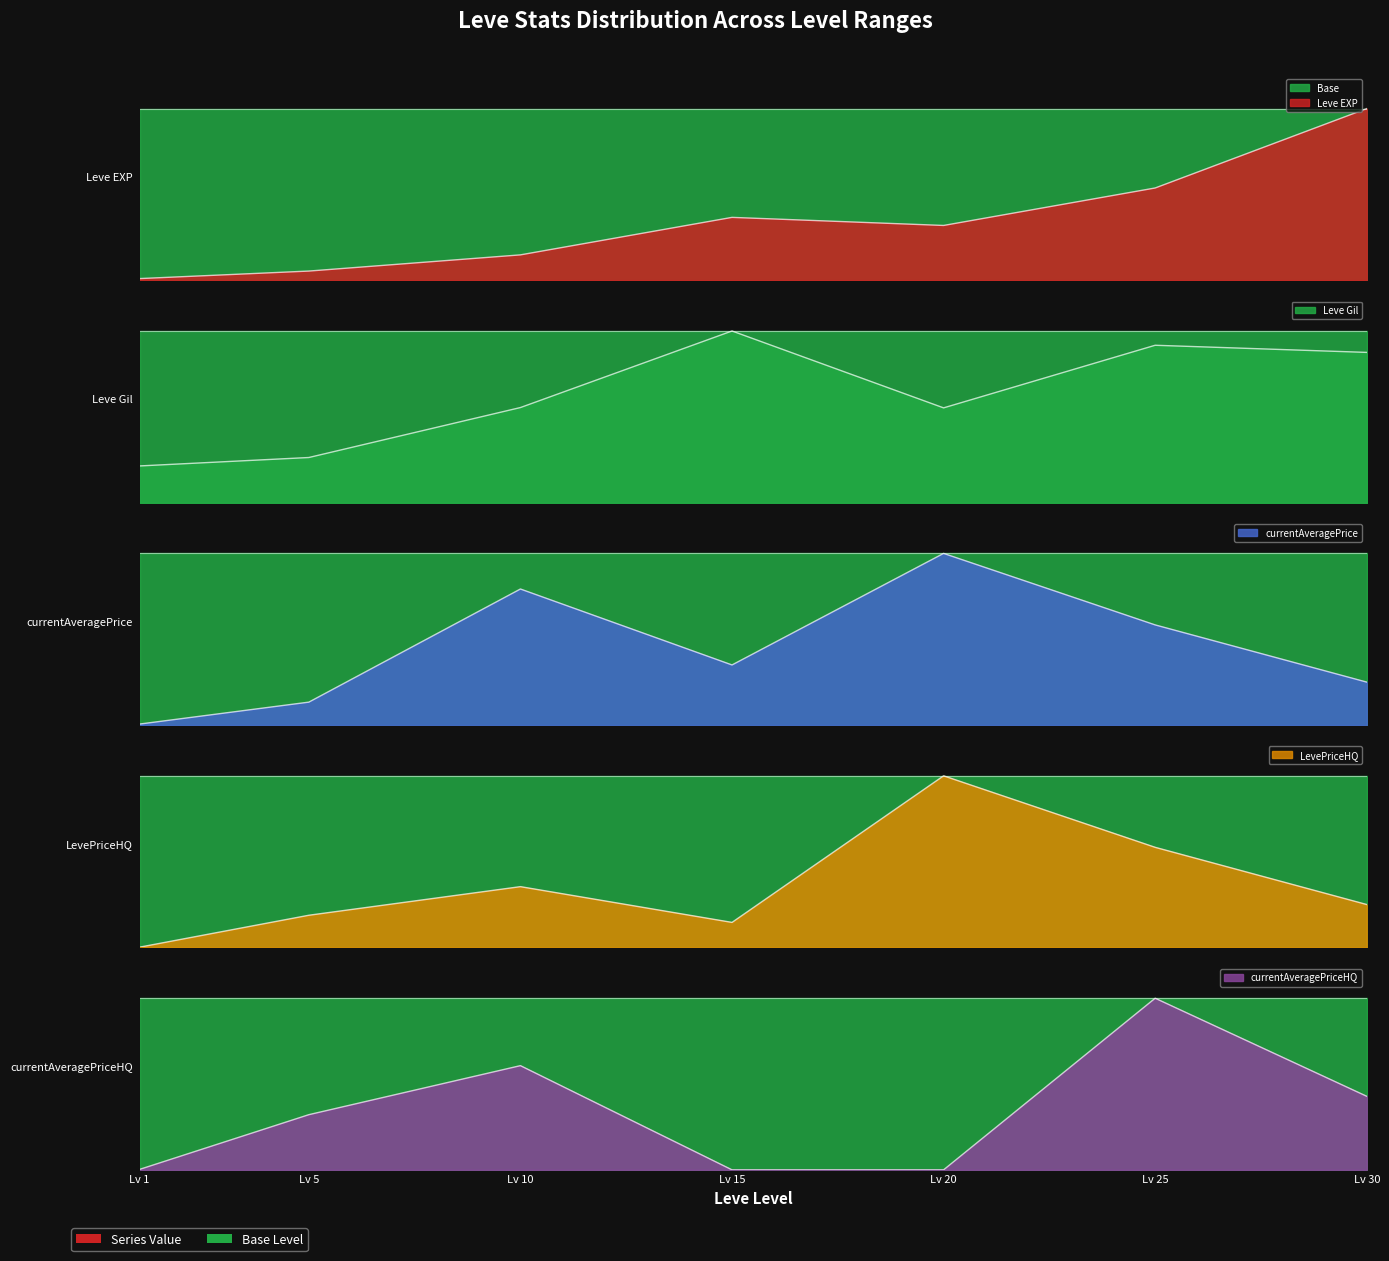

What is the sum of all currentAveragePriceHQ values?

2.4